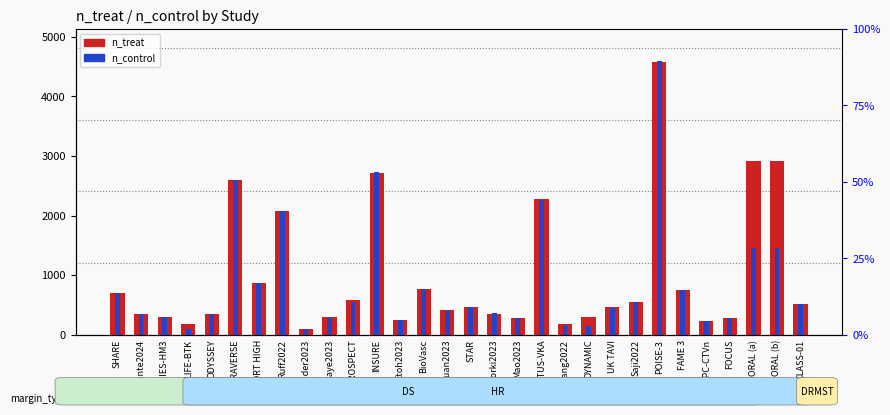

What is the value of the n_control bar at the 5th from the left?

354